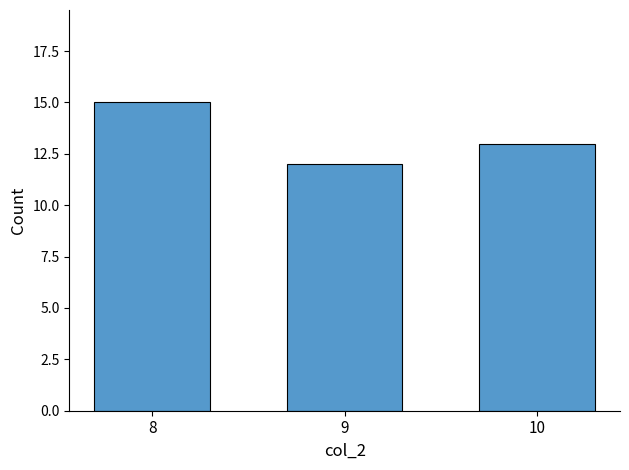

Between 10 and 9, which is larger?

10